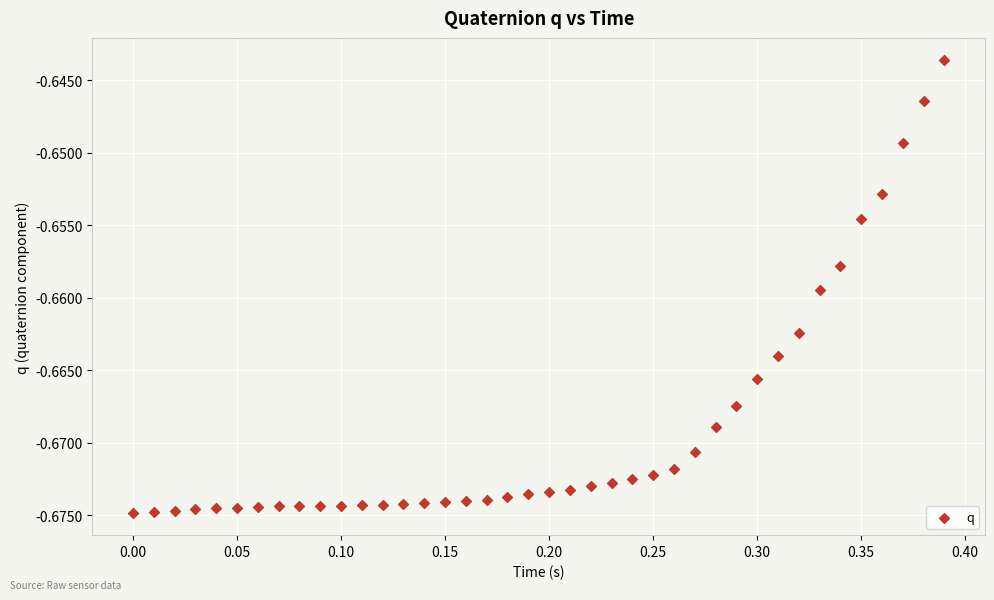

What is the range of X values (max minus min)?

0.4